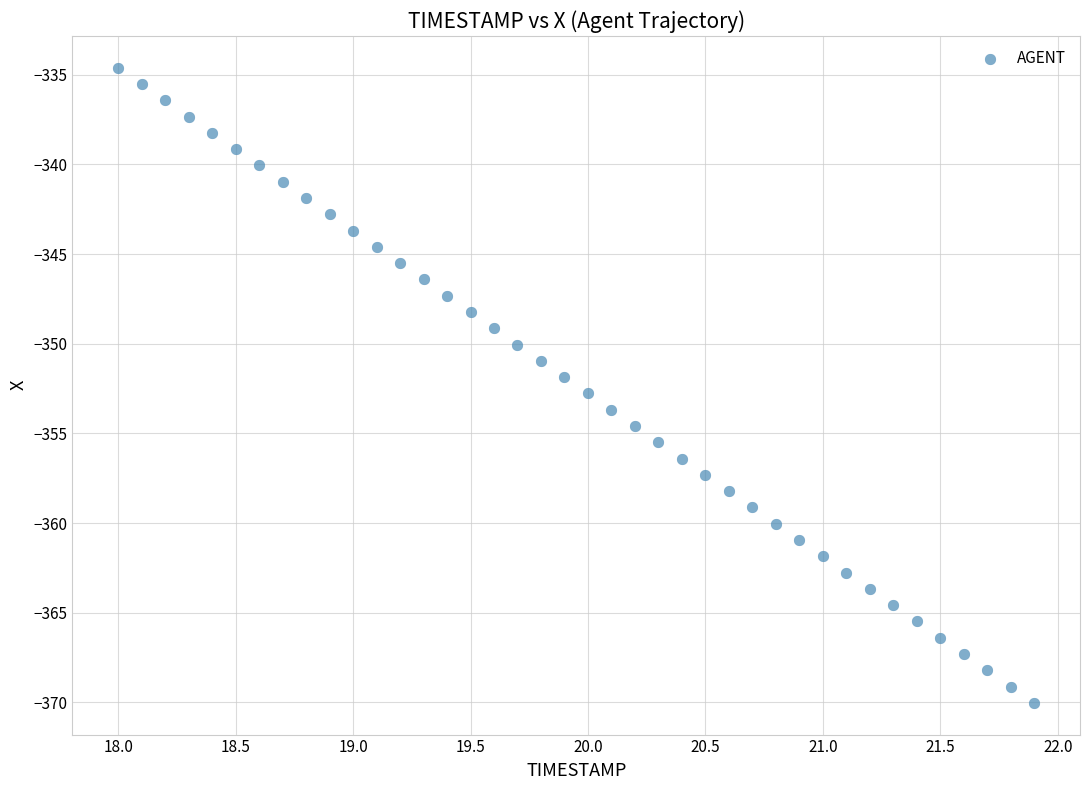

What is the range of Y values (max minus min)?

35.4